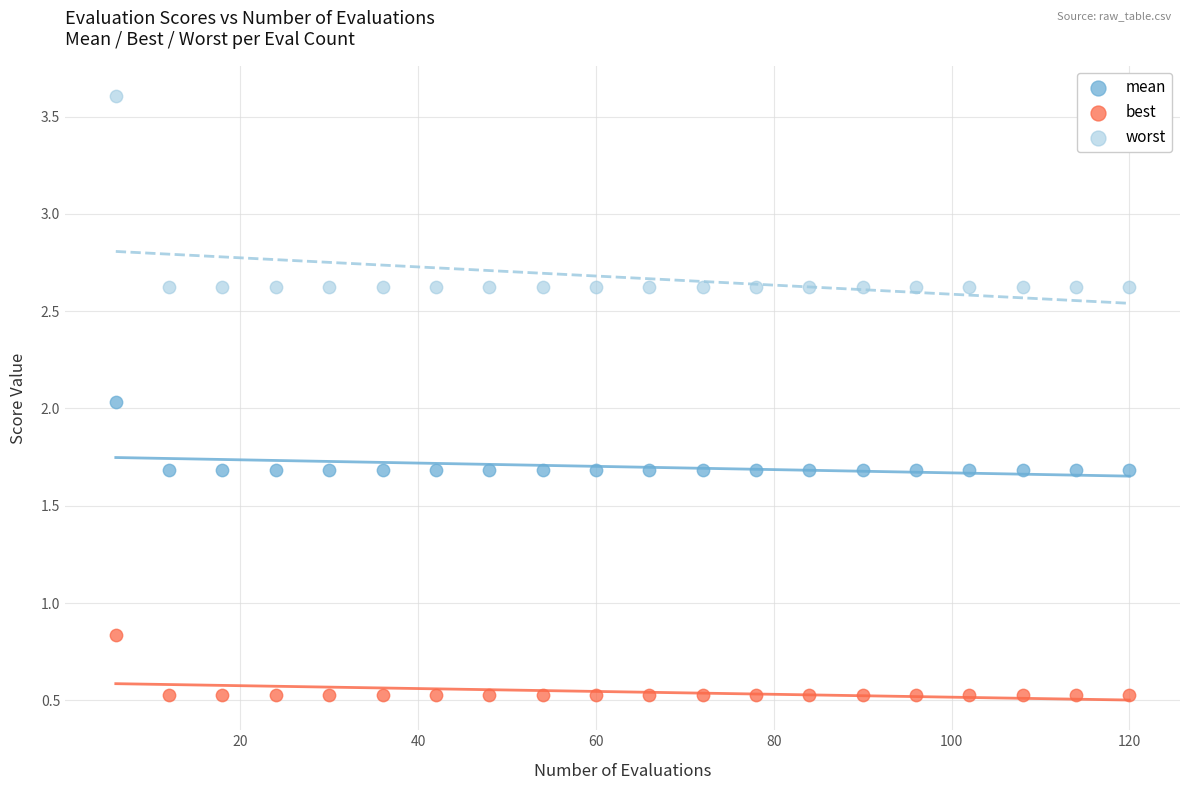

Which series reaches the maximum Y coordinate?

worst